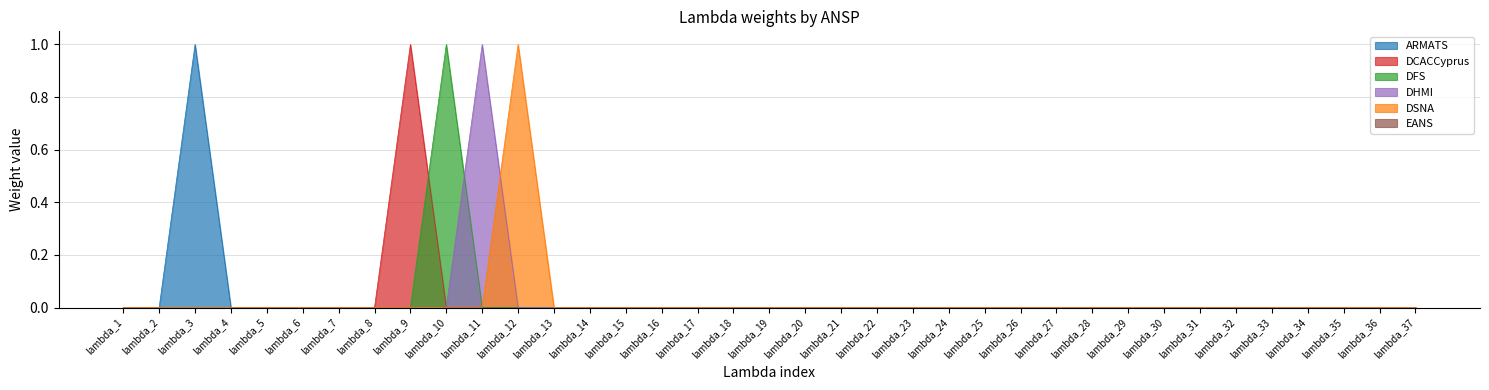

The value of ARMATS at lambda_3 is 0. True or false?

False